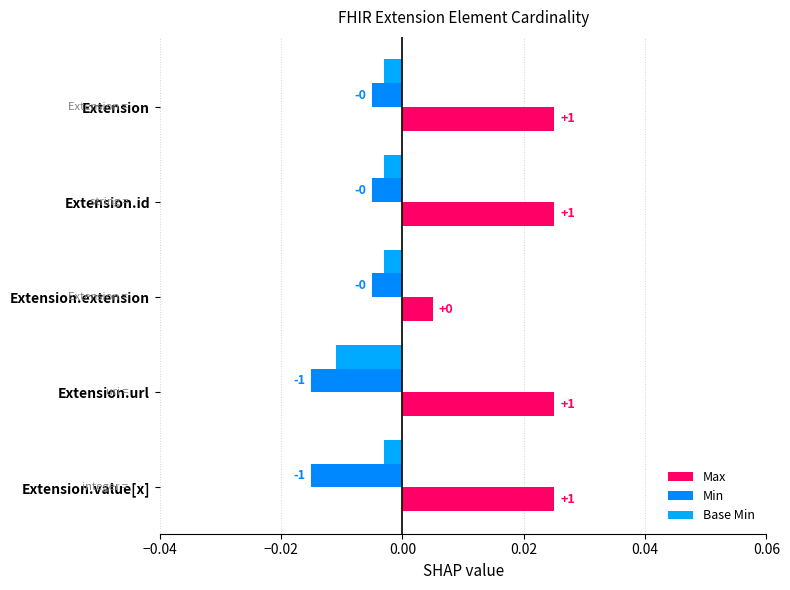

Which series has the largest range (max minus min)?

Max